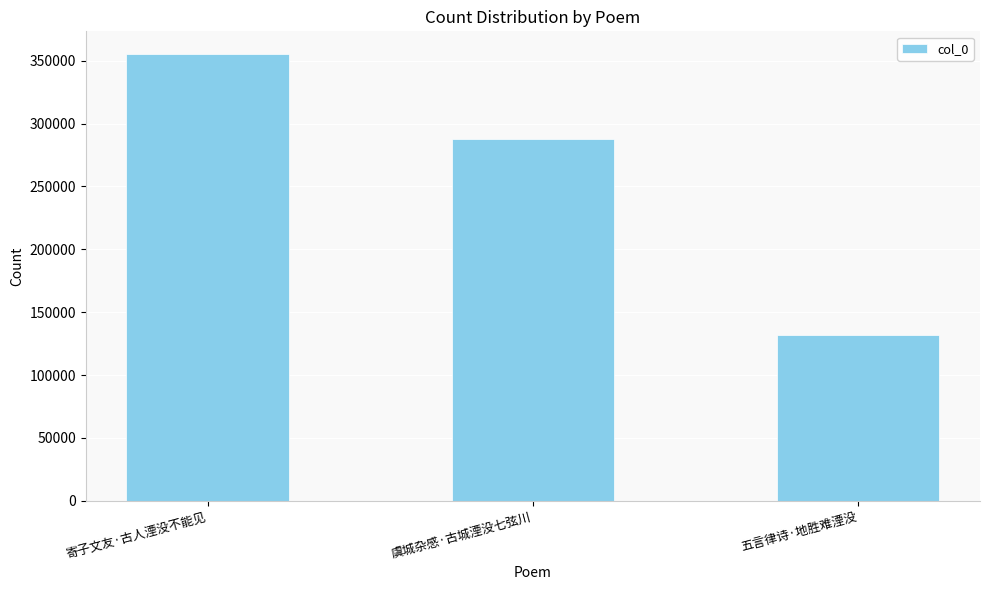

How many series are shown in this chart?

1